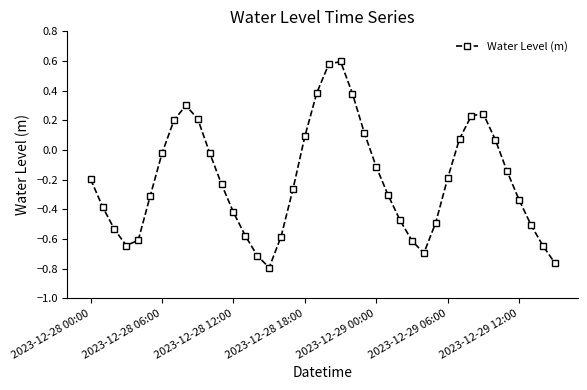

How many interior local peaks (higher than both neighbors) does the data have?

3